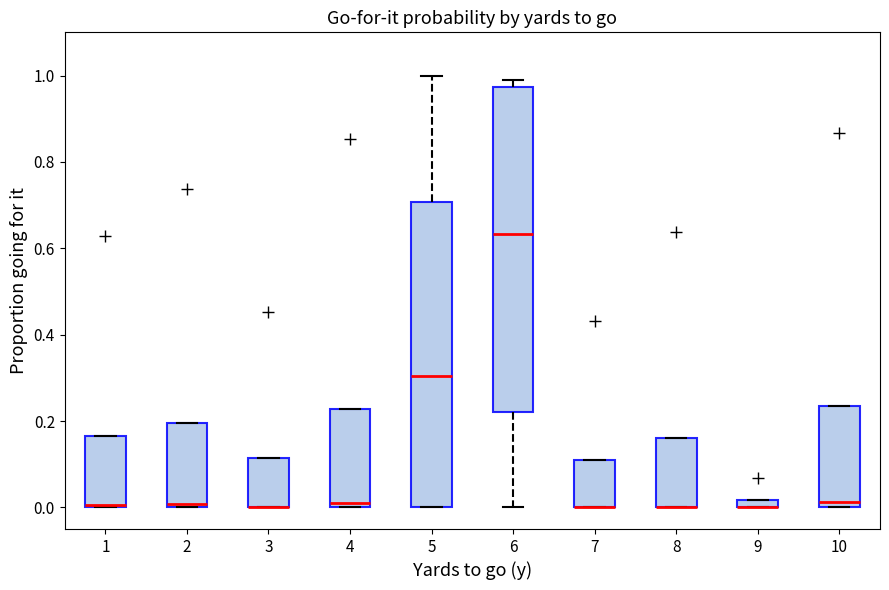

Comparing the boxes themselves (not the whiskers), which one is the tallest?

6